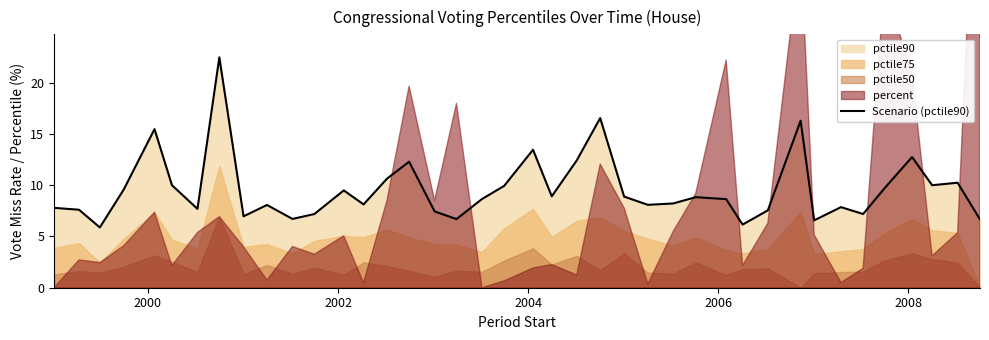

True or false: there are more than 0 points higher than both neighbors.

True